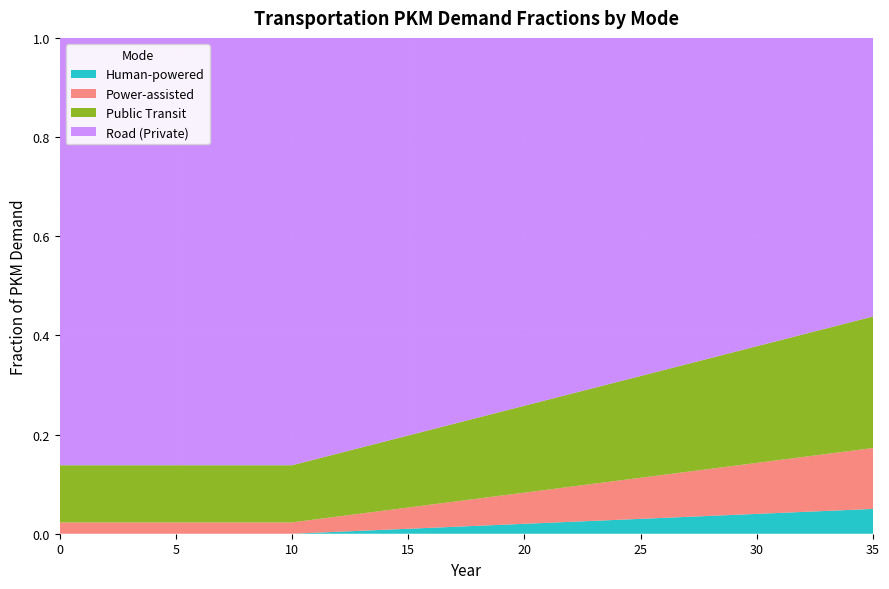

Reading left to right, list all the values displayed in this chart.

frac_hu: 0.0	0.0	0.0	0.0	0.0	0.0	0.0	0.0	0.0	0.0	0.0	0.0	0.0	0.0	0.0	0.0	0.0	0.0	0.0	0.0	0.0	0.0	0.0	0.0	0.0	0.0	0.0	0.0	0.0	0.0	0.0	0.0	0.0	0.0	0.0	0.0
frac_po: 0.0	0.0	0.0	0.0	0.0	0.0	0.0	0.0	0.0	0.0	0.0	0.0	0.0	0.0	0.0	0.0	0.0	0.1	0.1	0.1	0.1	0.1	0.1	0.1	0.1	0.1	0.1	0.1	0.1	0.1	0.1	0.1	0.1	0.1	0.1	0.1
frac_pu: 0.1	0.1	0.1	0.1	0.1	0.1	0.1	0.1	0.1	0.1	0.1	0.1	0.1	0.1	0.1	0.1	0.2	0.2	0.2	0.2	0.2	0.2	0.2	0.2	0.2	0.2	0.2	0.2	0.2	0.2	0.2	0.2	0.2	0.3	0.3	0.3
frac_ro: 0.9	0.9	0.9	0.9	0.9	0.9	0.9	0.9	0.9	0.9	0.9	0.8	0.8	0.8	0.8	0.8	0.8	0.8	0.8	0.8	0.7	0.7	0.7	0.7	0.7	0.7	0.7	0.7	0.6	0.6	0.6	0.6	0.6	0.6	0.6	0.6